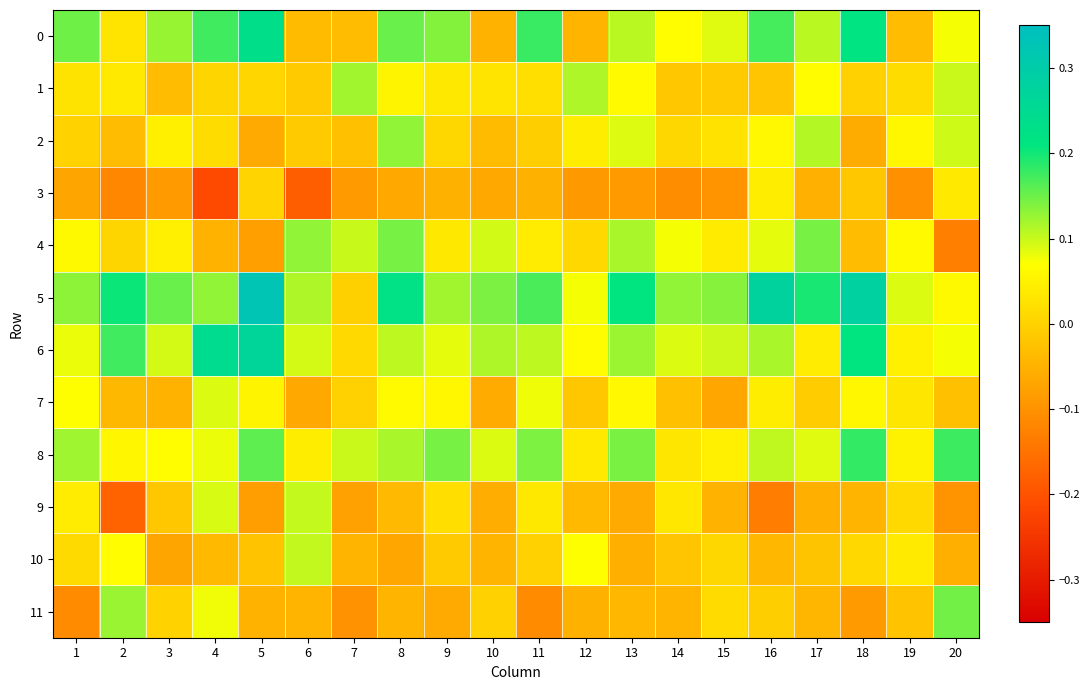

At 15, list the series in order from largest to smallest.

5, 6, 0, 8, 4, 2, 11, 10, 1, 9, 7, 3